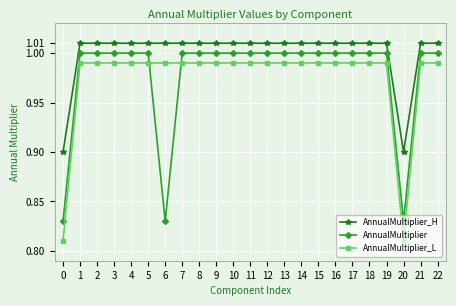

What is the sum of all AnnualMultiplier_L values?

22.4